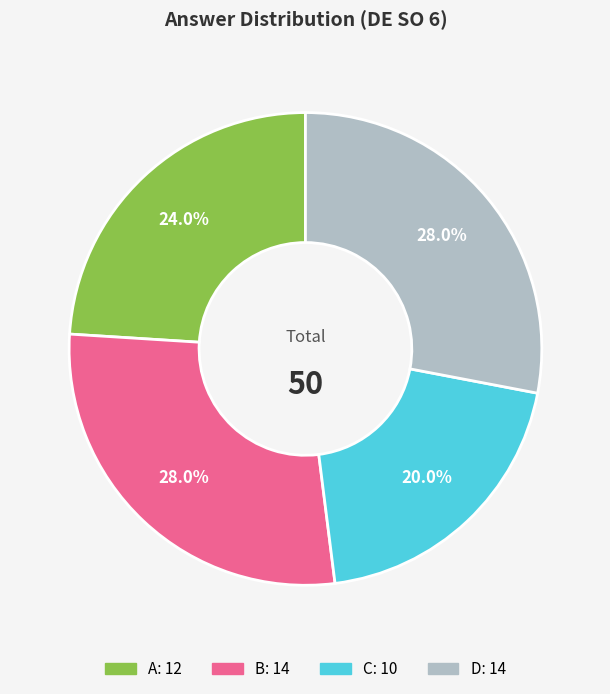

What percentage is the C slice, to the nearest percent?

20%